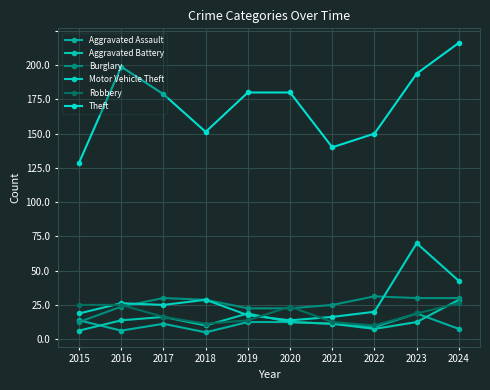

Does the chart have visible grid lines?

Yes